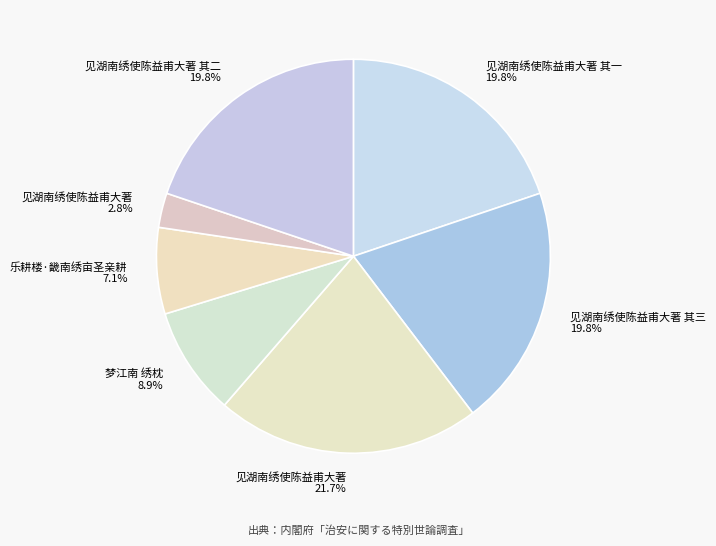

How many segments does this pie chart have?

7